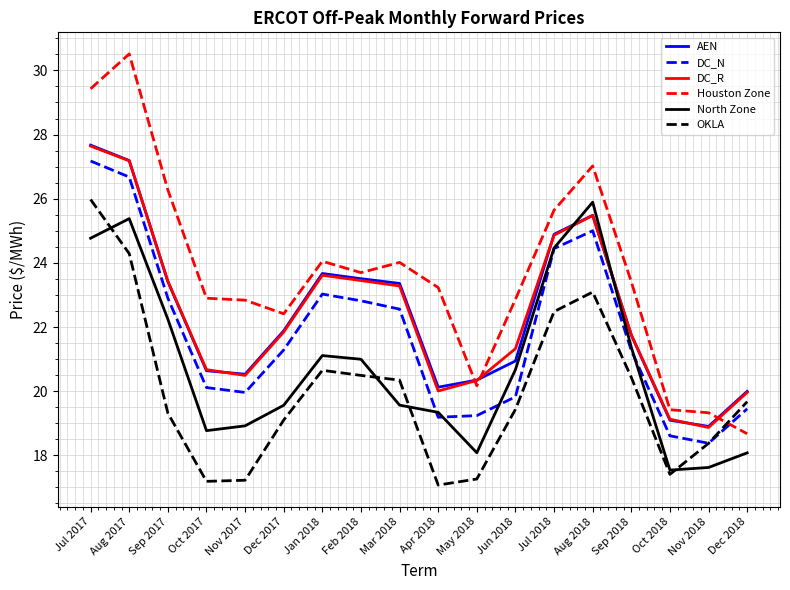

At which label does OKLA first exceed 19?

Jul 2017